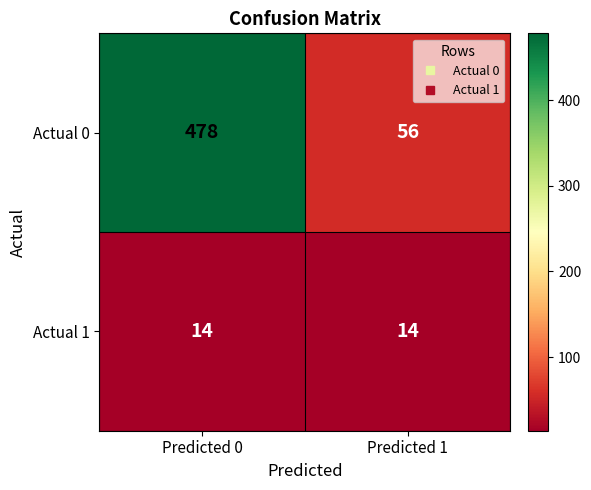

What is the spread (max minus min) of values at Predicted 0?

464